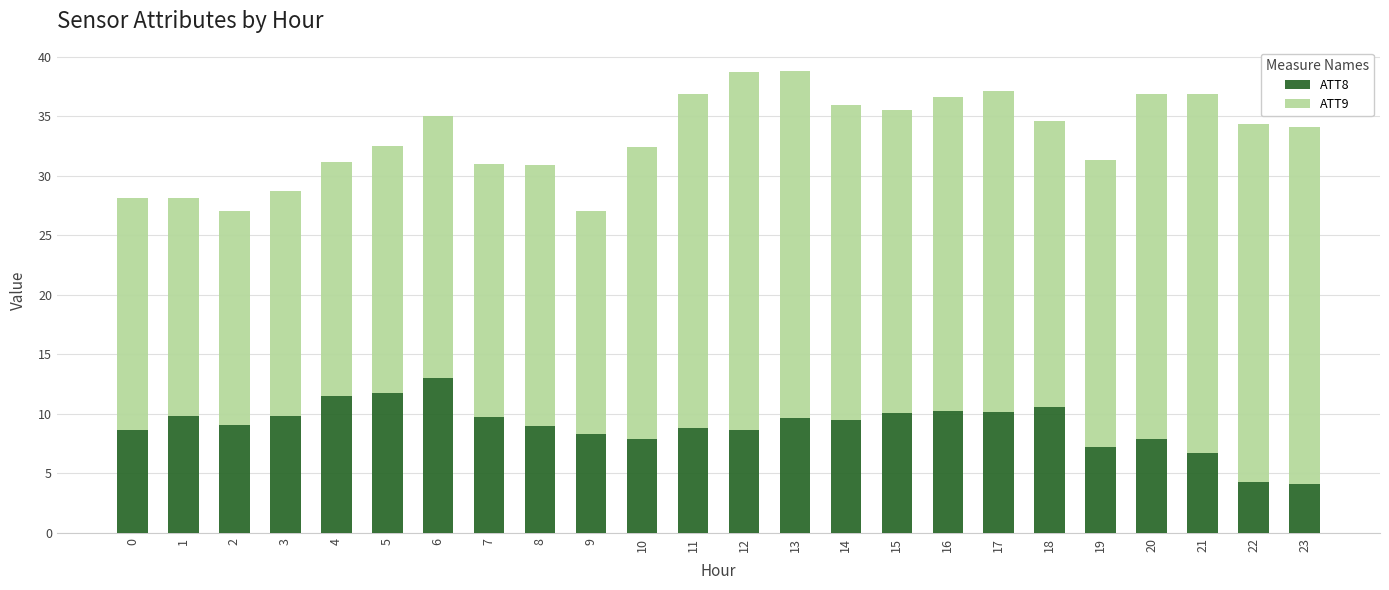

What is the total value across all series at 3?

28.7